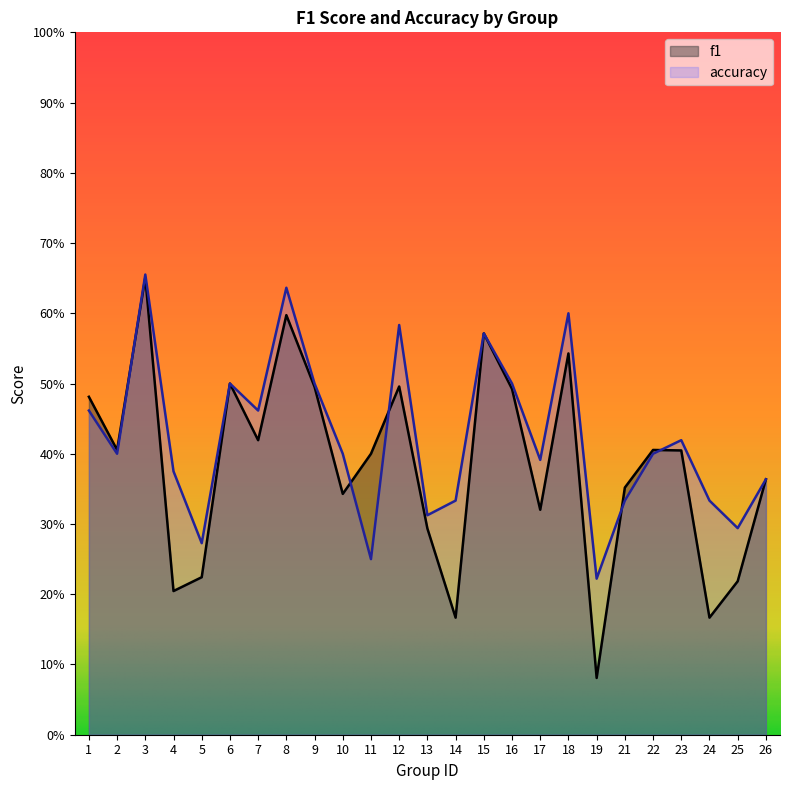

What is the value of the accuracy point at the 8th from the left?

0.6